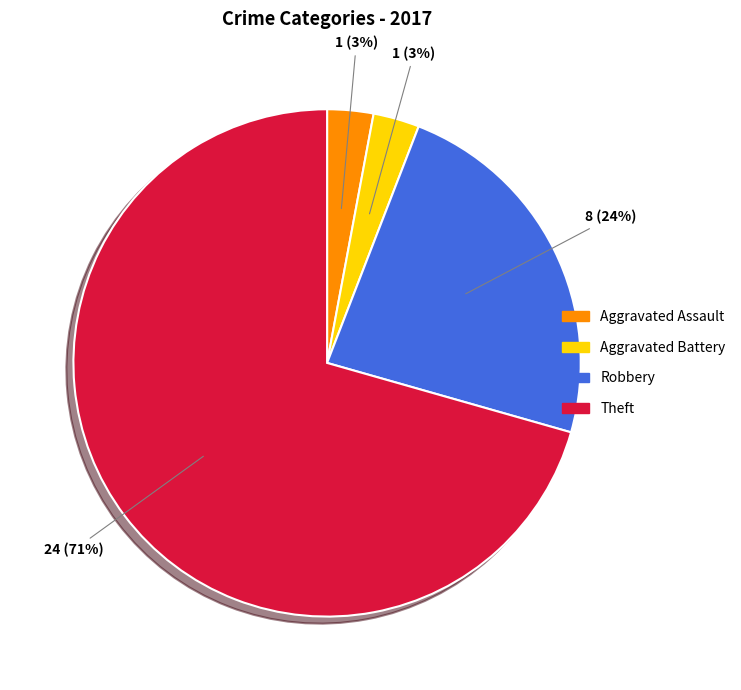

To the nearest percent, what is the average slice percentage?

25%